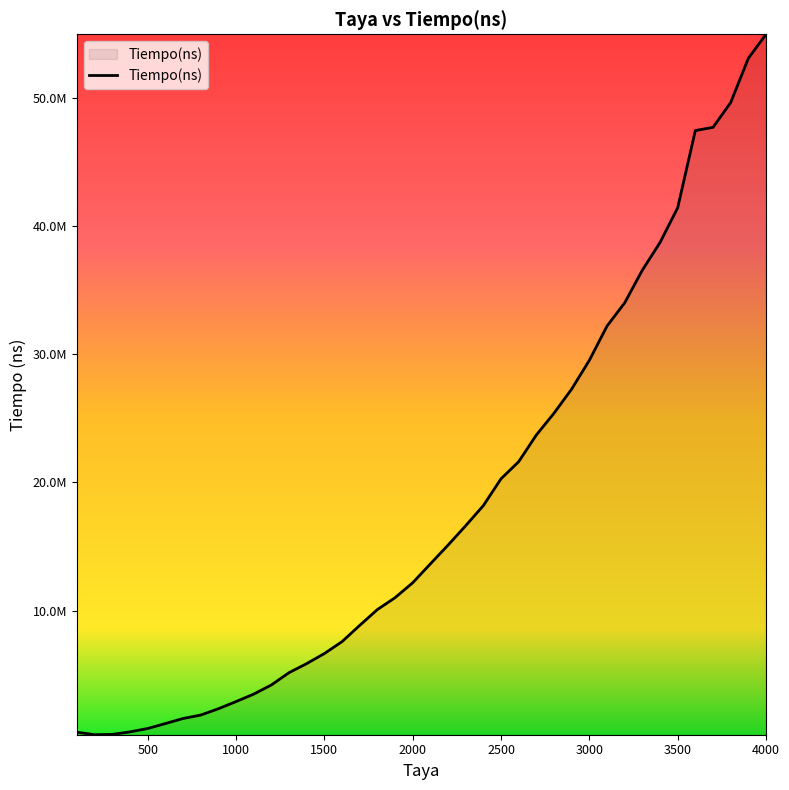

Reading left to right, what are all the values shown in this chart?

100=500230	200=305870	300=332110	400=526890	500=790640	600=1177530	700=1569730	800=1839520	900=2331130	1000=2892560	1100=3474360	1200=4188290	1300=5148170	1400=5855800	1500=6640370	1600=7570200	1700=8837900	1800=10073140	1900=11000130	2000=12165560	2100=13639490	2200=15103090	2300=16621310	2400=18191740	2500=20282440	2600=21618380	2700=23702740	2800=25404480	2900=27291380	3000=29528910	3100=32205520	3200=34018970	3300=36569600	3400=38726990	3500=41438990	3600=47467410	3700=47718340	3800=49653820	3900=53106870	4000=54982440